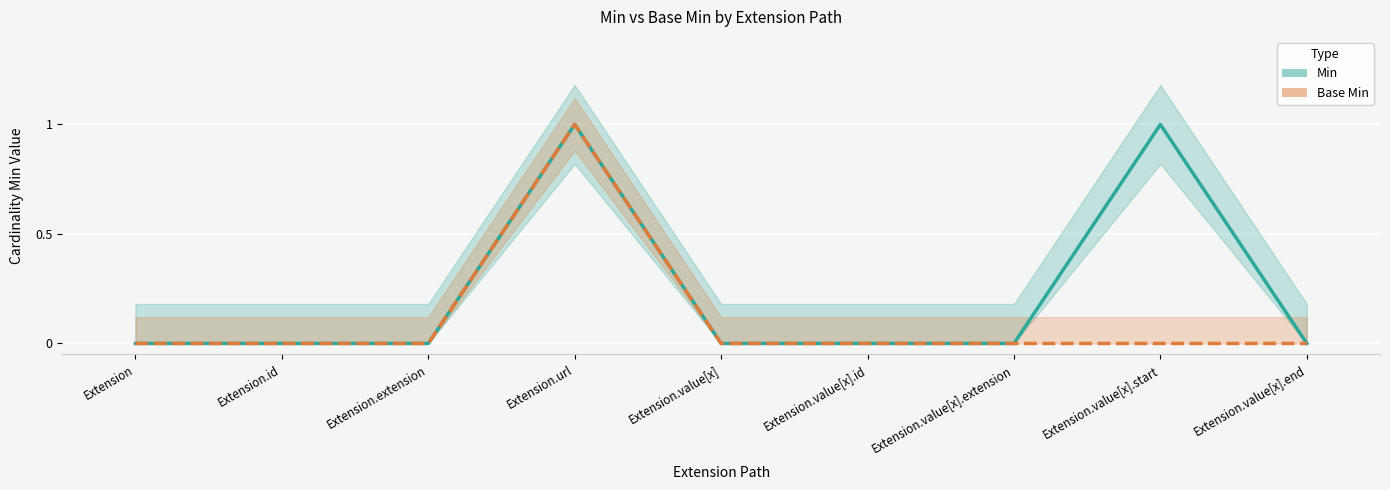

What position from the right is Extension.value[x].id?

4